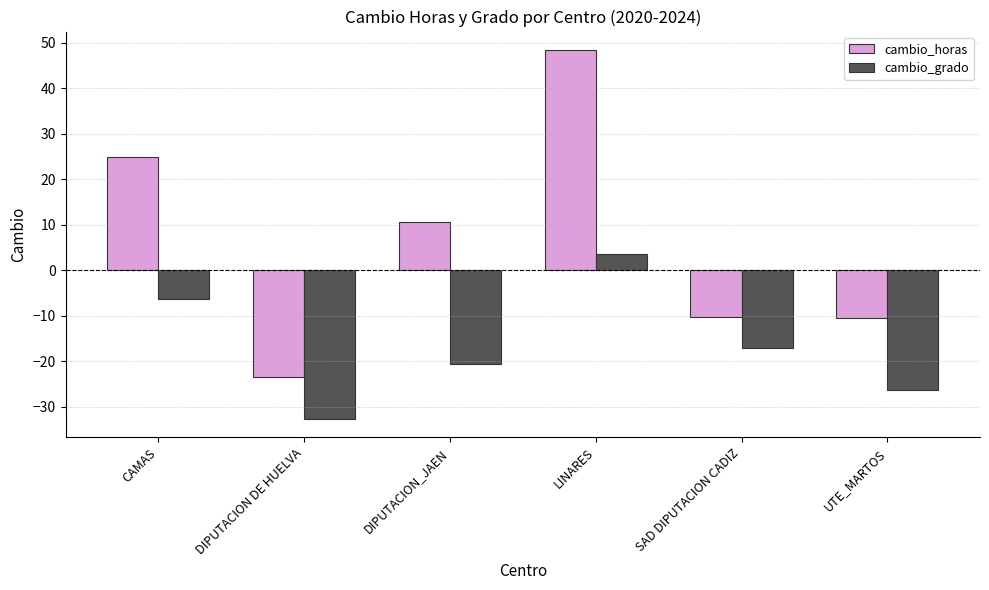

True or false: cambio_grado has a value of -5.3 at DIPUTACION_JAEN.

False